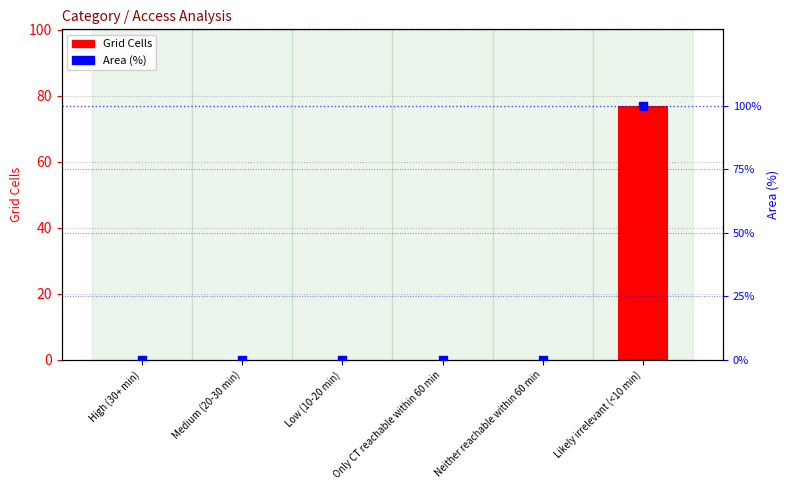

What are all the series names shown in the legend?

Grid Cells, Area (%)